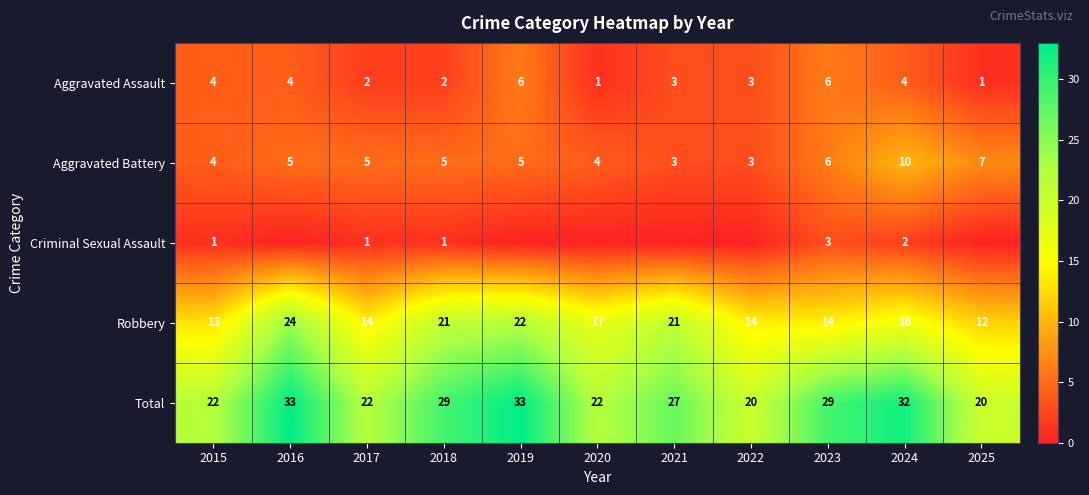

True or false: Total has a value of 44 at 2021.

False